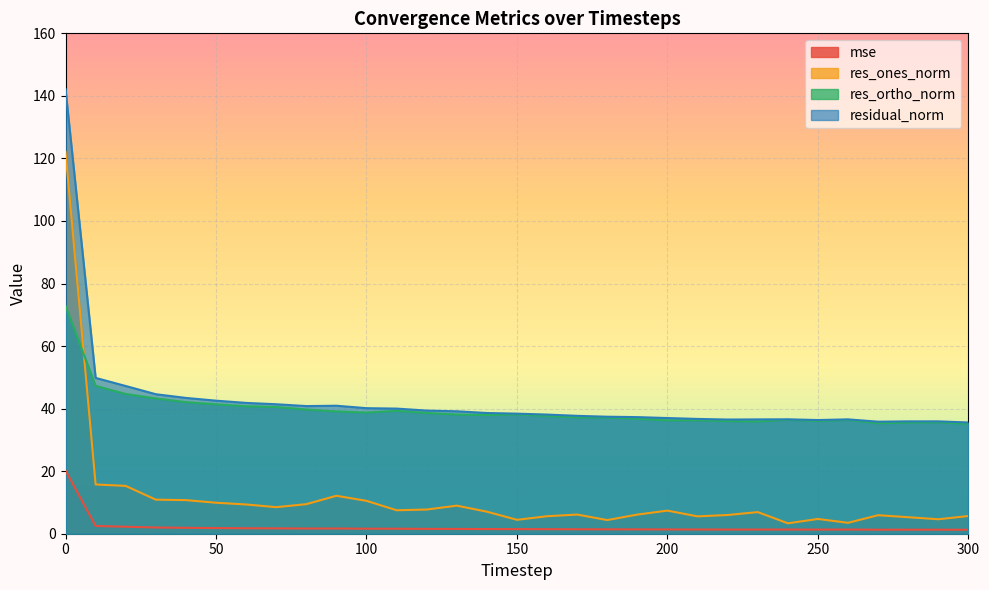

The mse series shows 0.9 at 280. True or false?

False